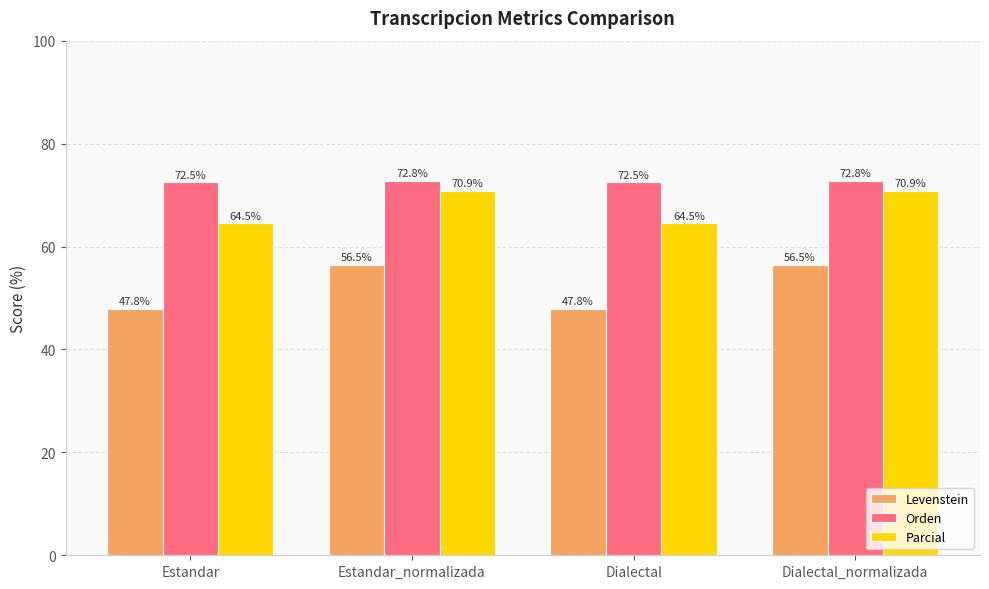

At which label does Levenstein first exceed 56?

Estandar_normalizada